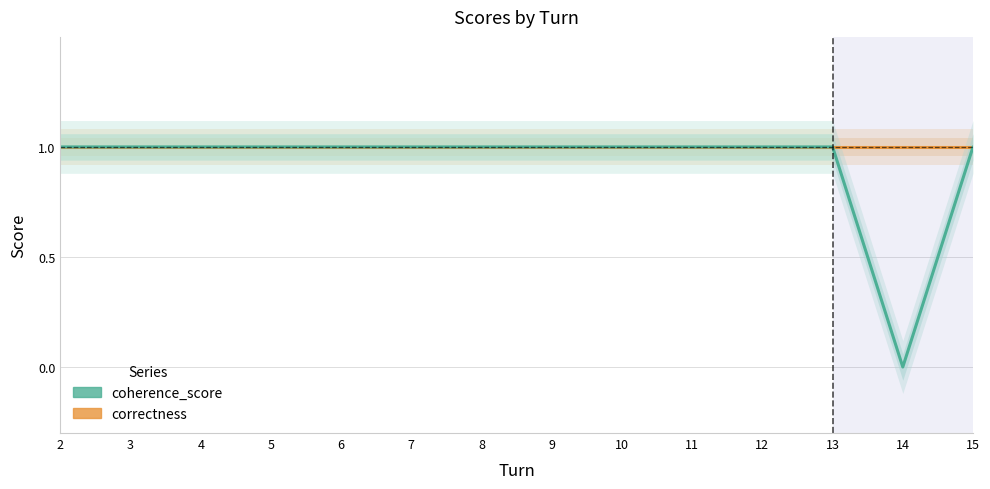

What is the sum of the coherence_score values at 7 and 6?

2